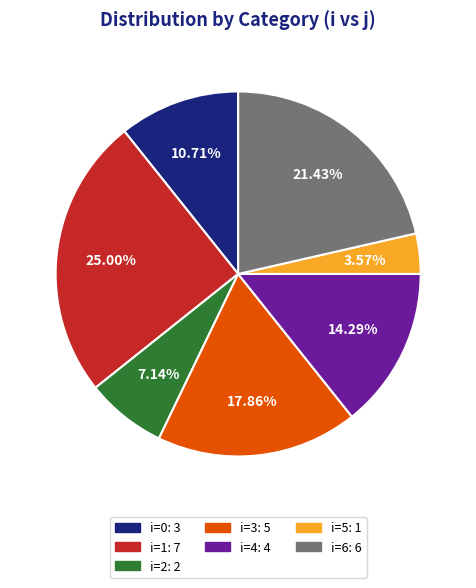

Does any single category account for the majority?

No